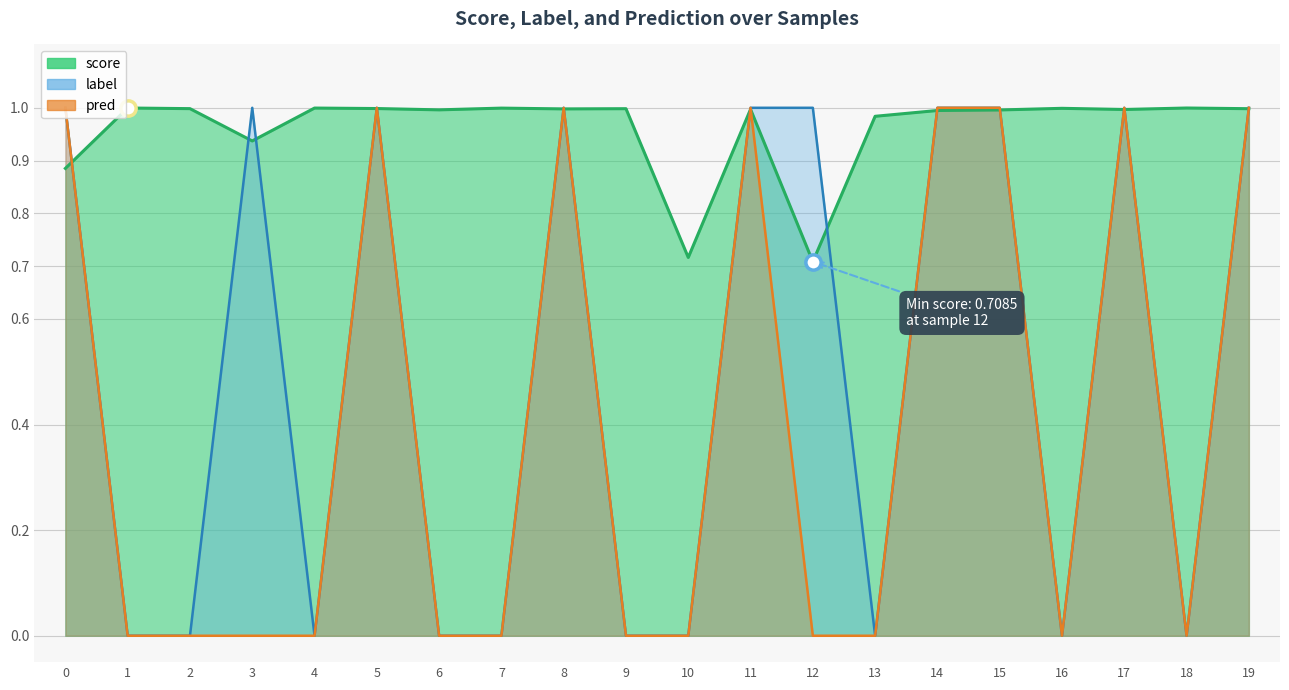

What is the sum of all label values?

10.0